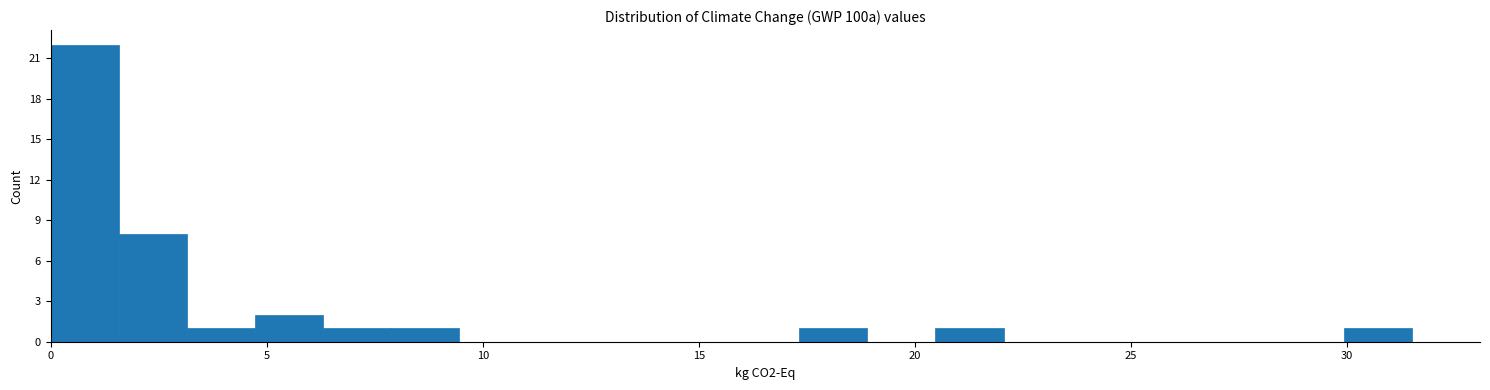

Around what value on the x-axis is the tallest bar? Give the approximate position of its centre, as read against the axis.

1.0